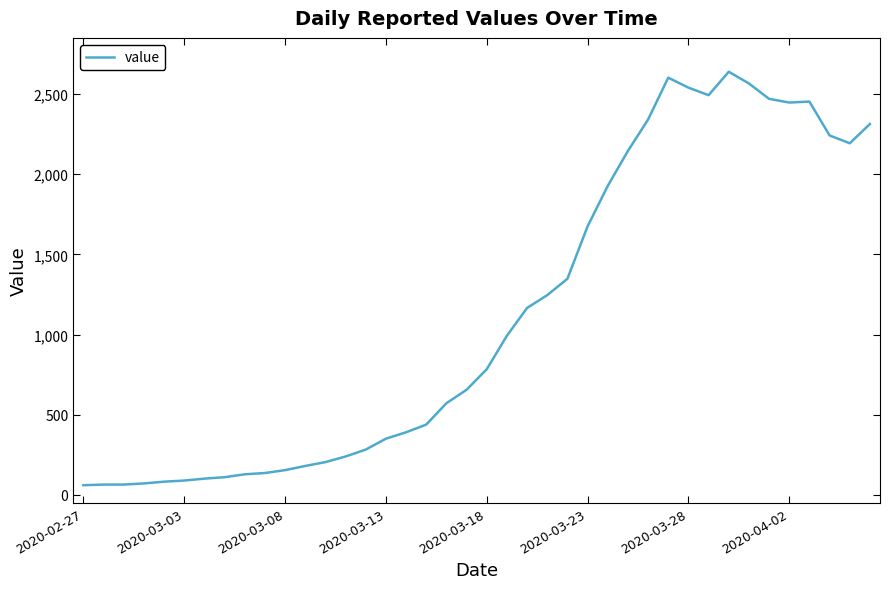

What is the minimum value shown in the chart?

61